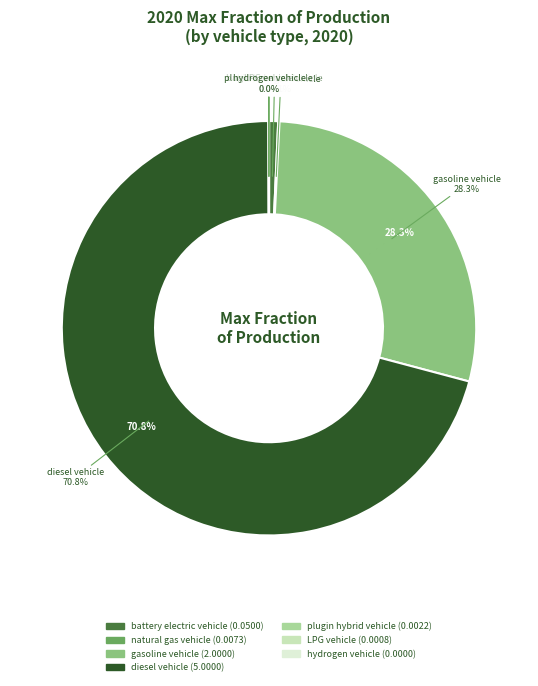

Count the number of slices in the pie.

7